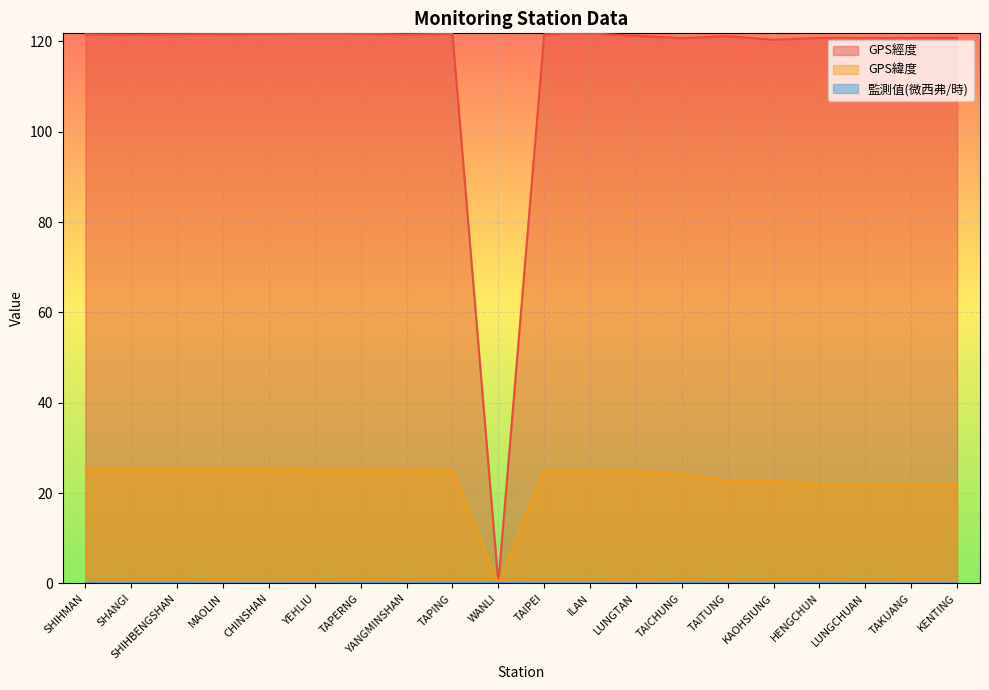

At which category is the sum across all series the highest?

YEHLIU